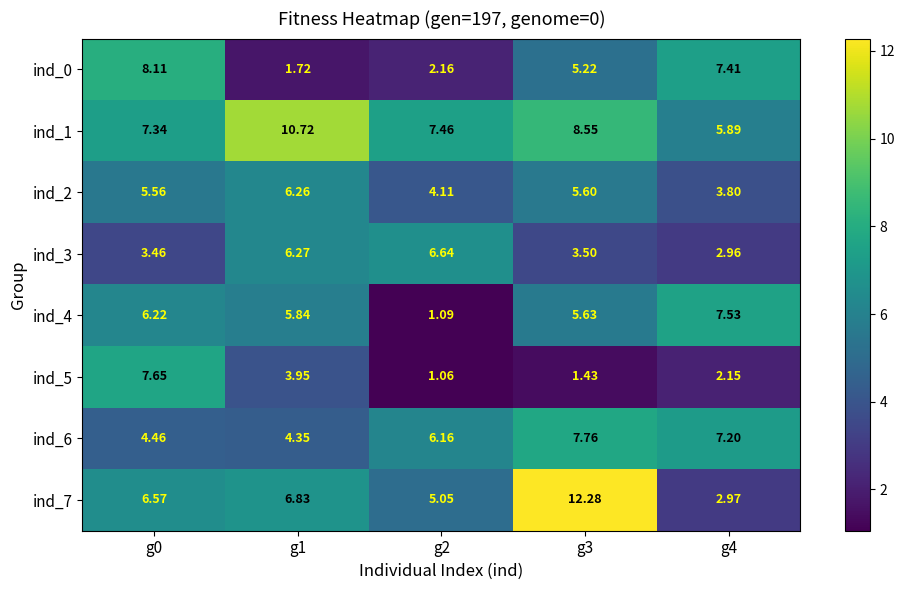

Is the value of ind_5 at g0 greater than the value of ind_7 at g3?

No